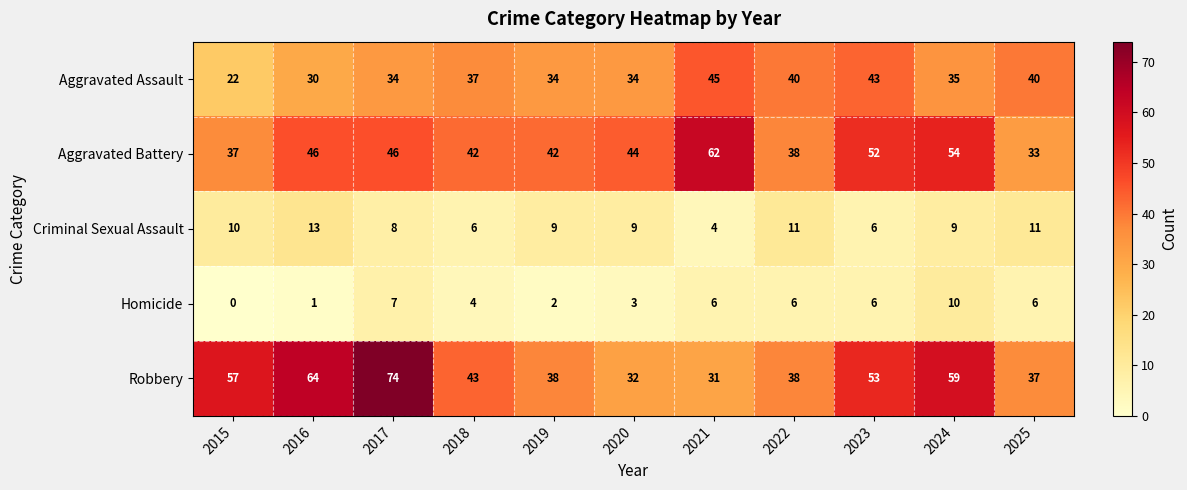

How many categories are shown in the chart?

11